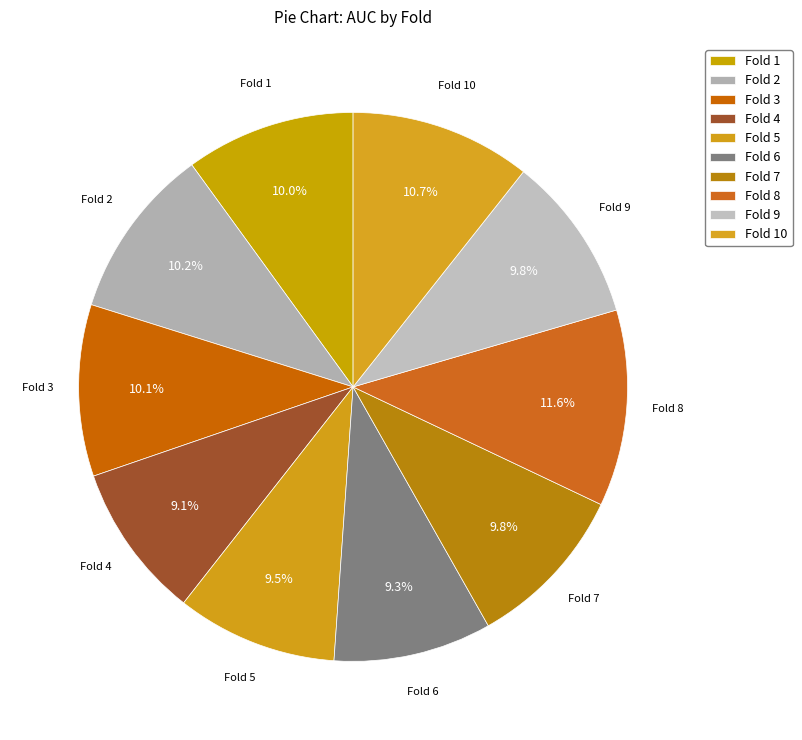

Combined, what portion of the pie is Fold 2 and Fold 10?

20.8%